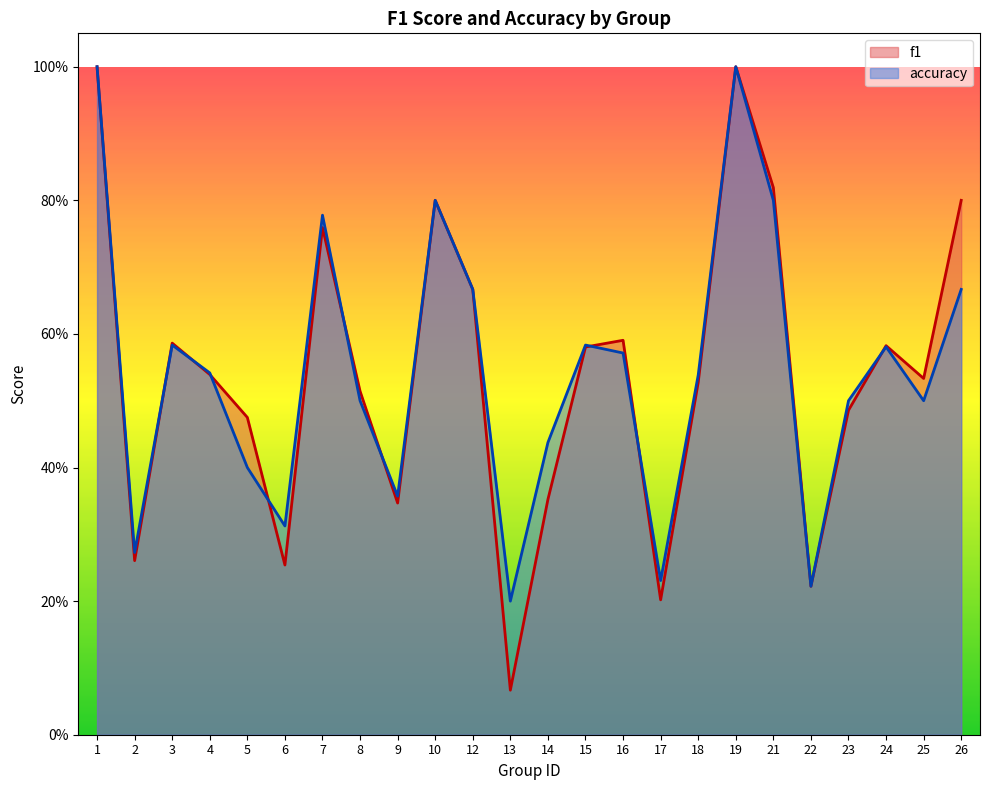

Reading right to left, list all the values displayed in this chart.

f1: 0.8	0.5	0.6	0.5	0.2	0.8	1.0	0.5	0.2	0.6	0.6	0.4	0.1	0.7	0.8	0.3	0.5	0.8	0.3	0.5	0.5	0.6	0.3	1.0
accuracy: 0.7	0.5	0.6	0.5	0.2	0.8	1.0	0.5	0.2	0.6	0.6	0.4	0.2	0.7	0.8	0.4	0.5	0.8	0.3	0.4	0.5	0.6	0.3	1.0